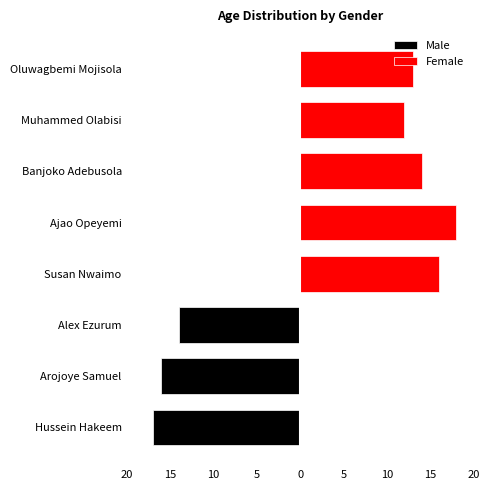

List the series in order of their peak value, lowest first.

Male, Female